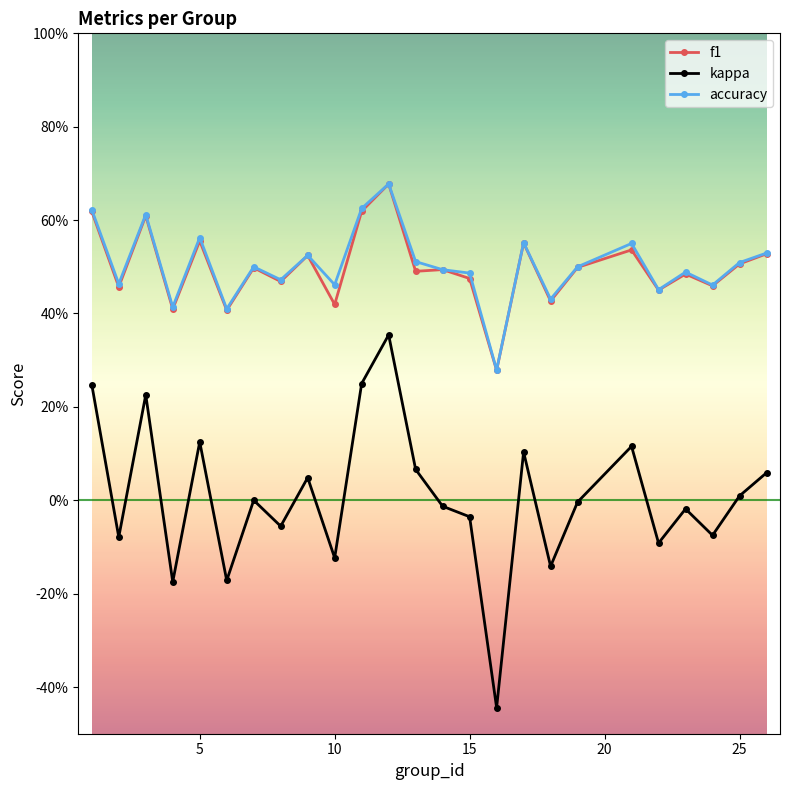

Does the chart have visible grid lines?

No